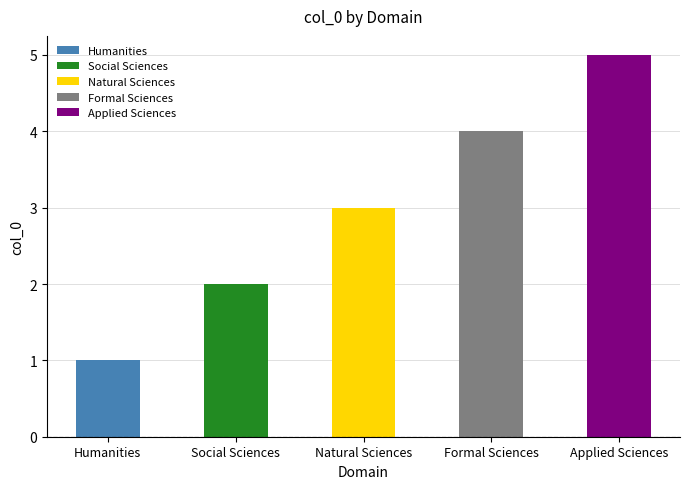

Which label corresponds to the smallest value in the chart?

Humanities